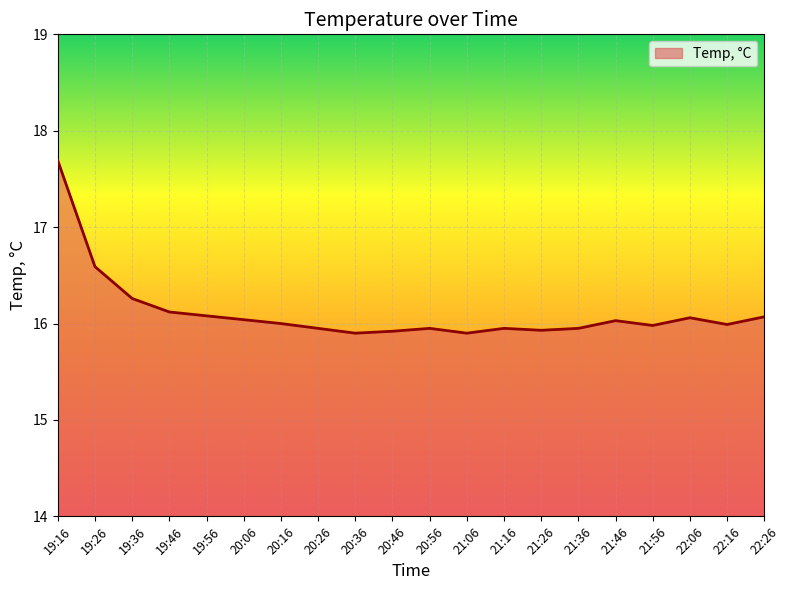

True or false: the data has more than 2 interior local peaks.

True